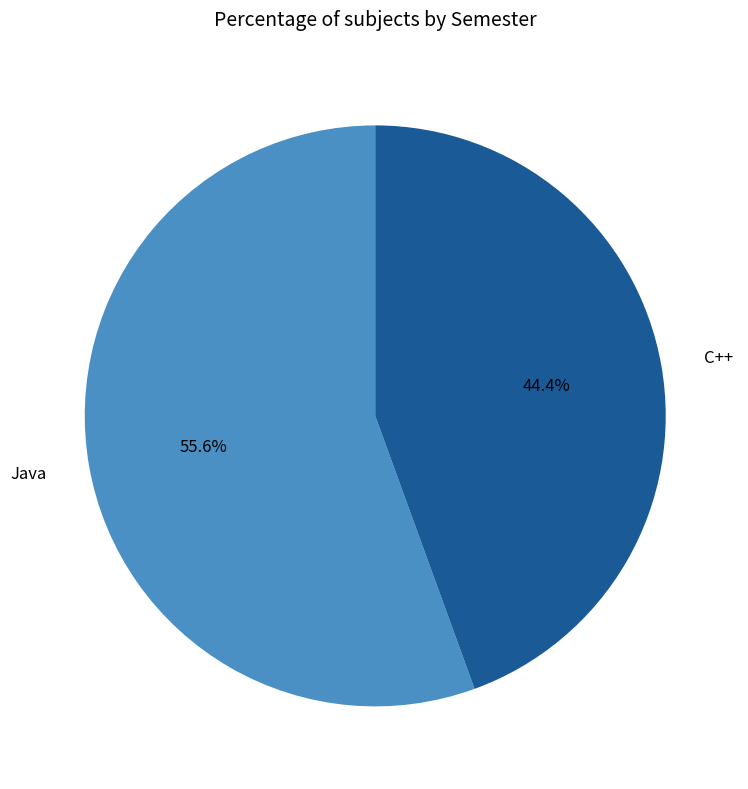

What portion of the pie excludes Java?

44.4%